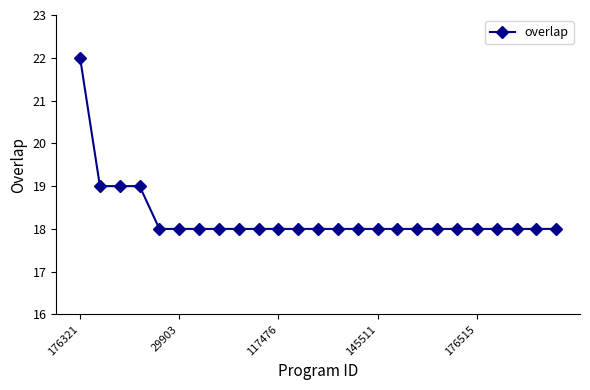

What is the sum of all values?

457